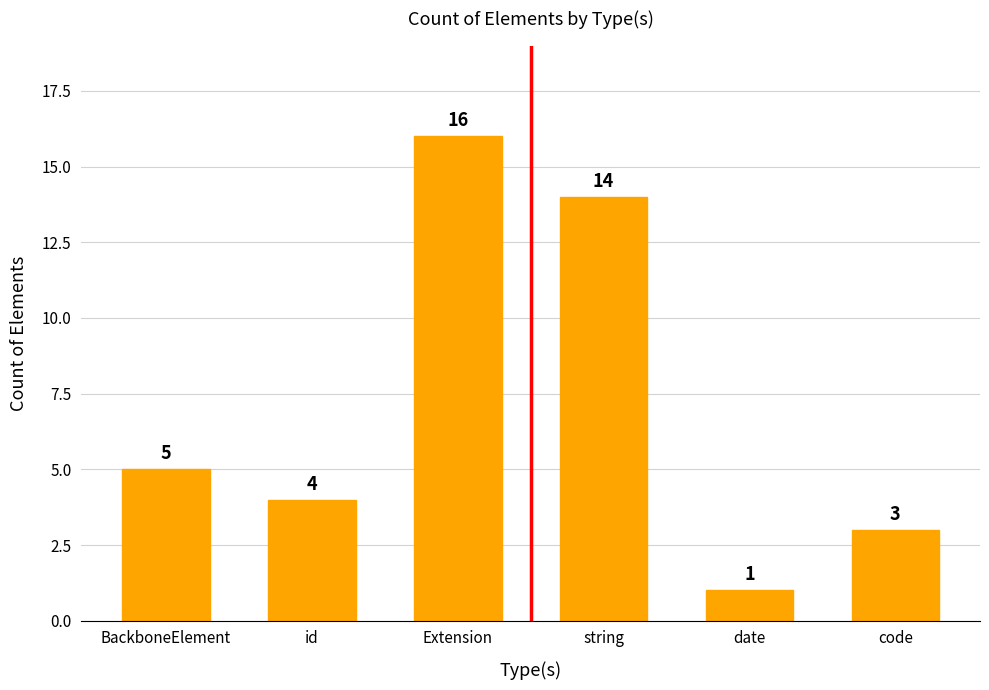

What is the smallest value displayed?

1